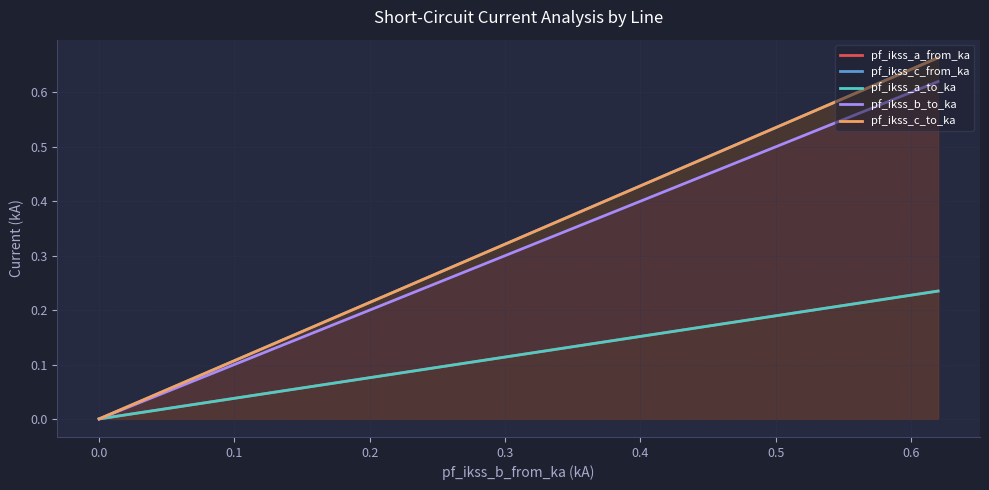

How many interior local valleys does the pf_ikss_a_from_ka series have?

1